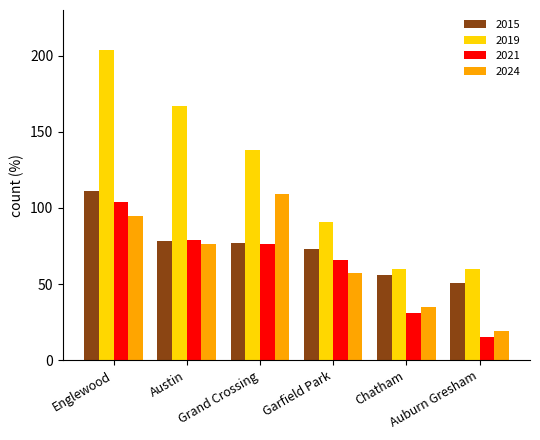

Are the bars grouped side by side (vs. stacked)?

Yes